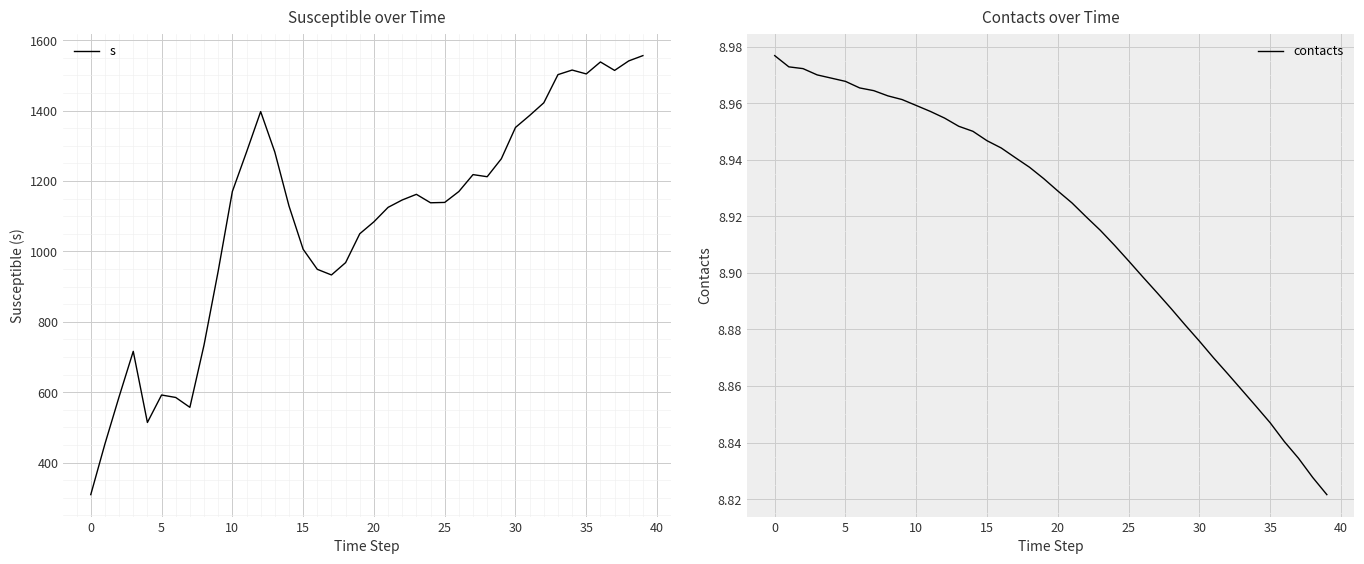

Does the chart display data point markers on the line(s)?

No